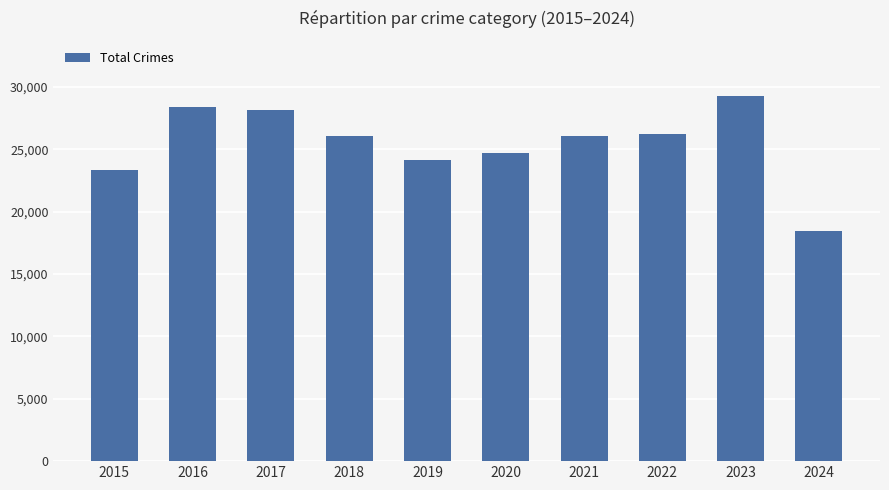

Which label corresponds to the largest value in the chart?

2023